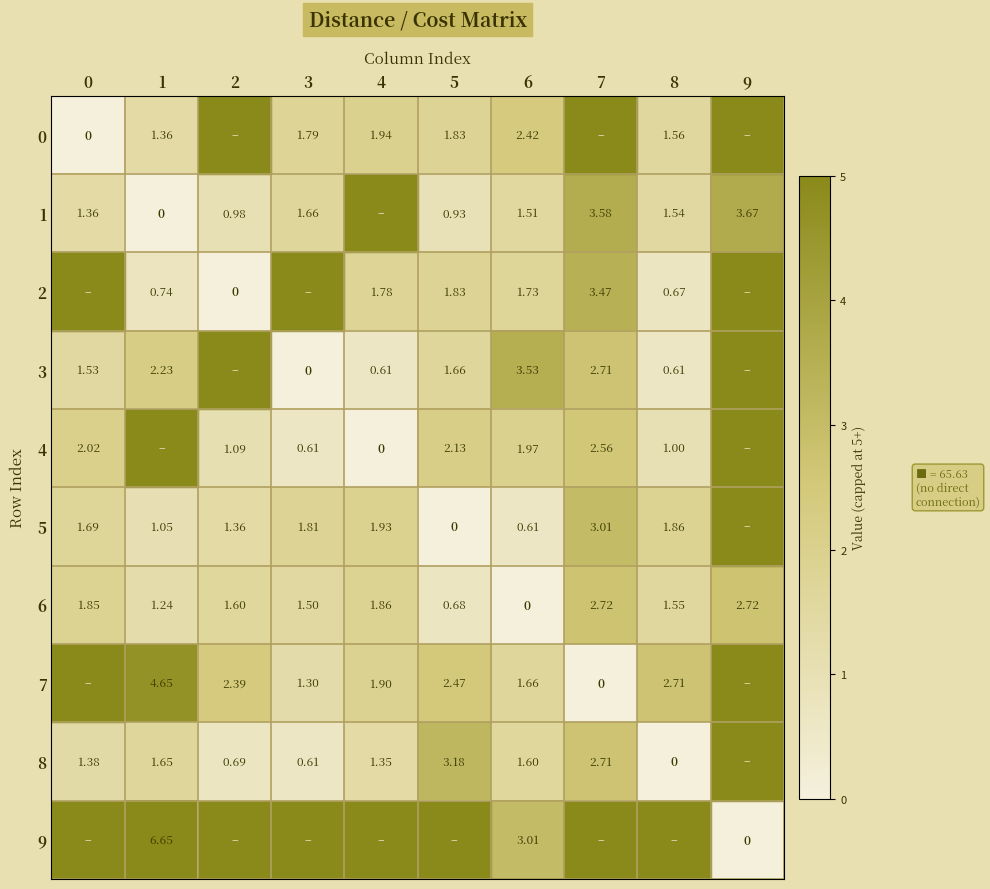

True or false: 6 has a value of 1.6 at 8.

True